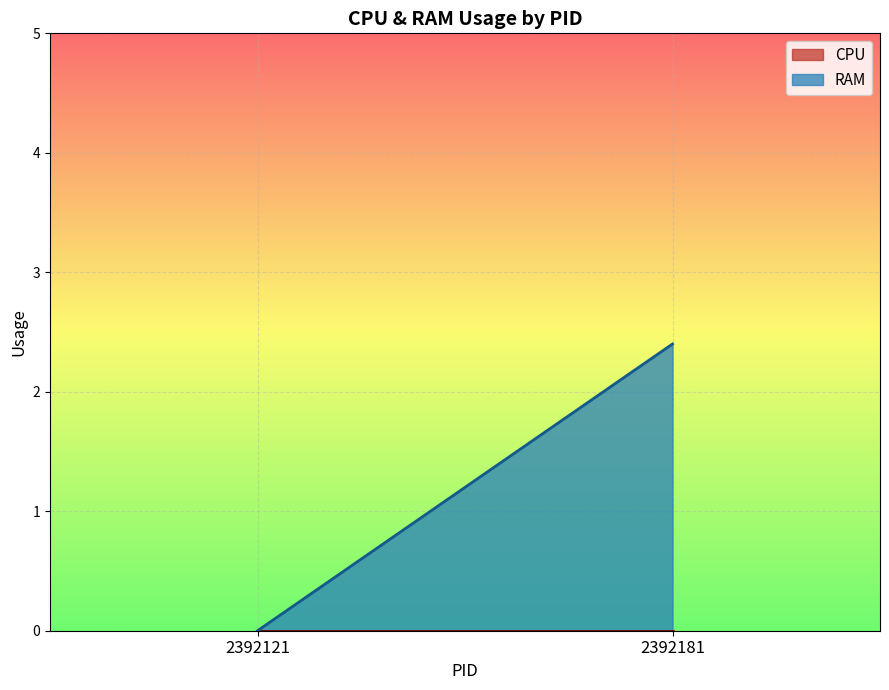

Which series has the largest total across all categories?

RAM